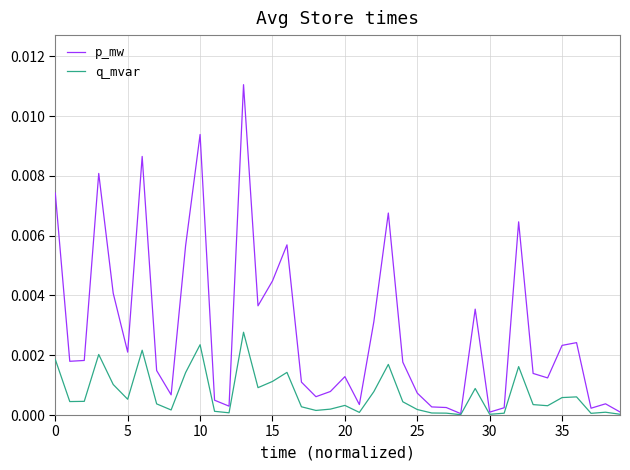

Rank the series by their average value, from highest to lowest.

p_mw, q_mvar